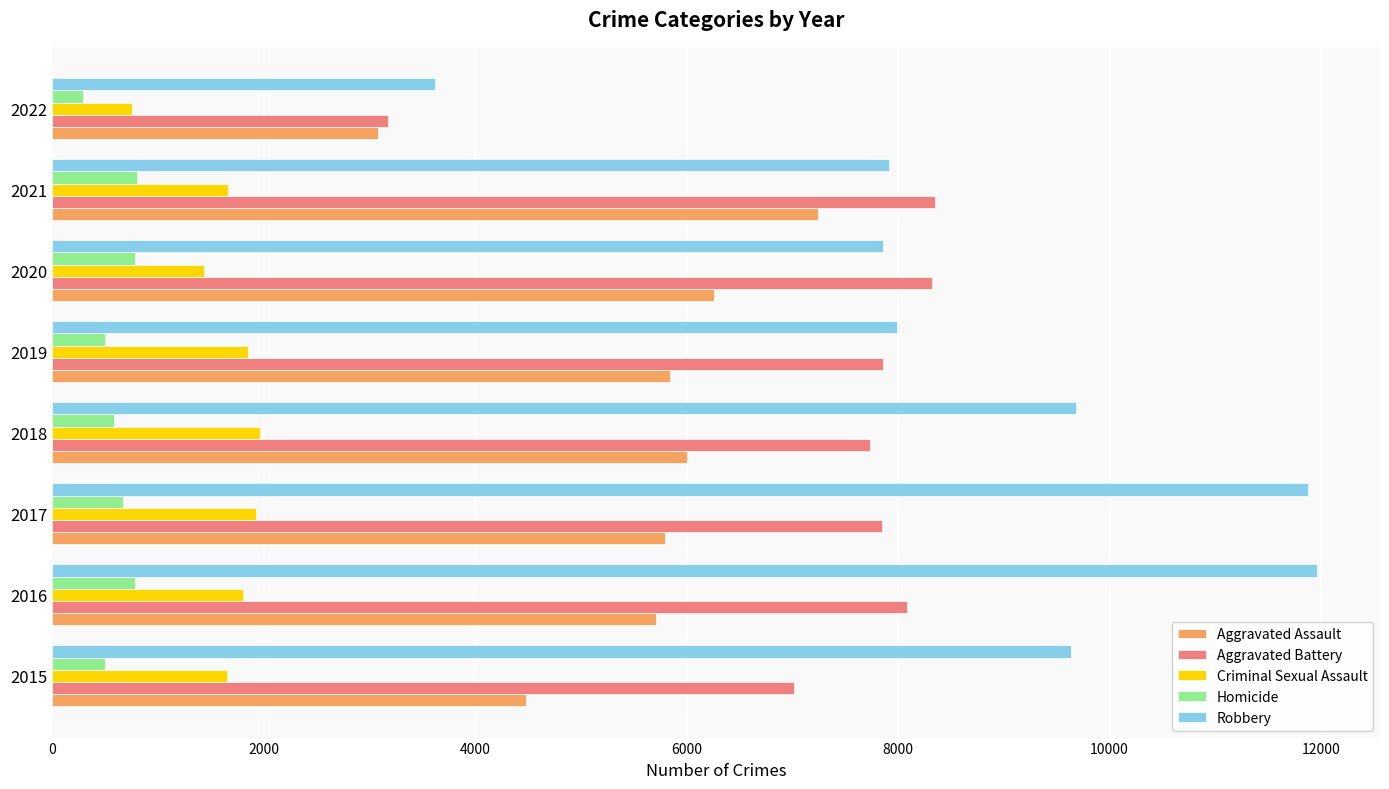

At how many categories does at least one series exceed 2917?

8